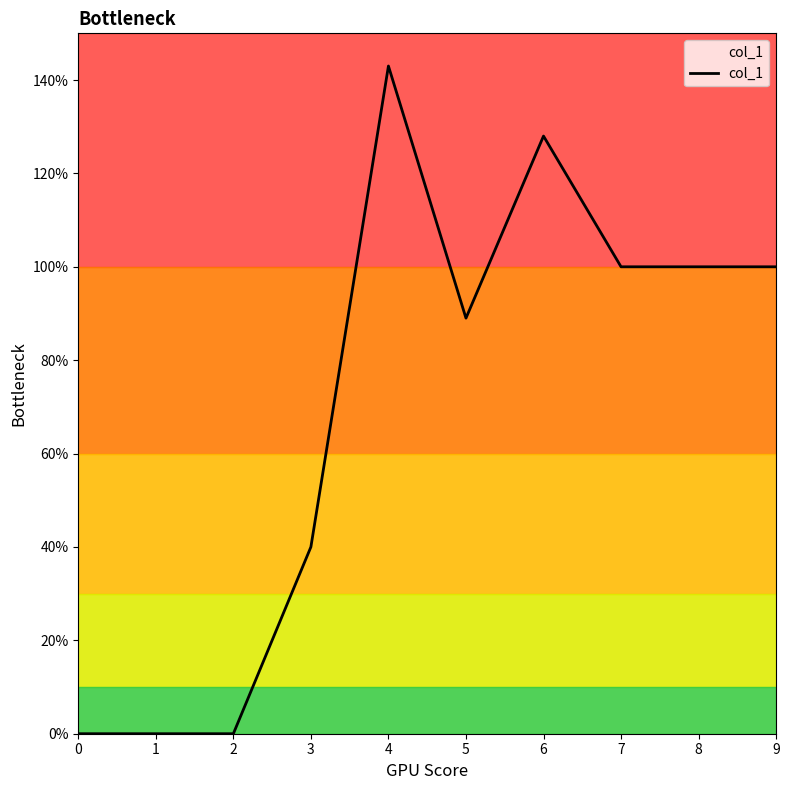

What is the change in value from 4 to 5?

-54